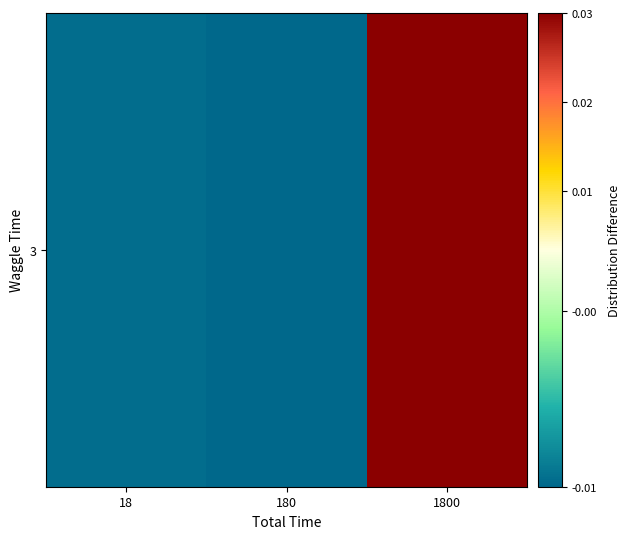

The value at 180 is -0.0. True or false?

True